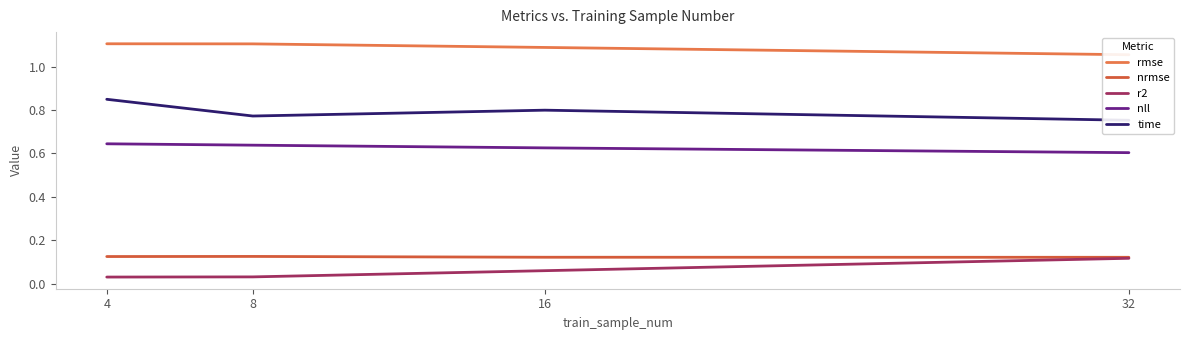

True or false: nrmse and nll cross at least once.

False